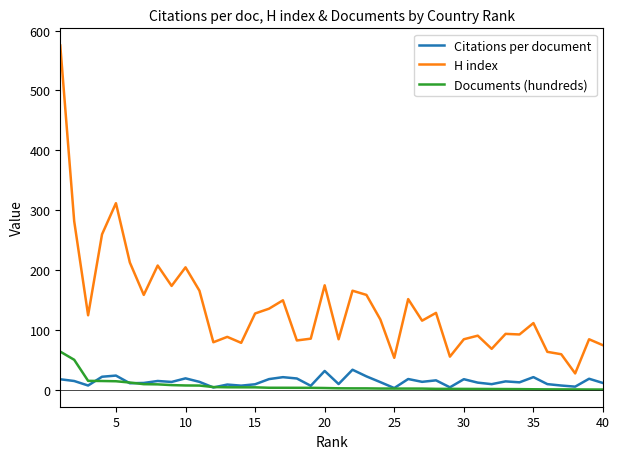

How many lines are shown in the chart?

3